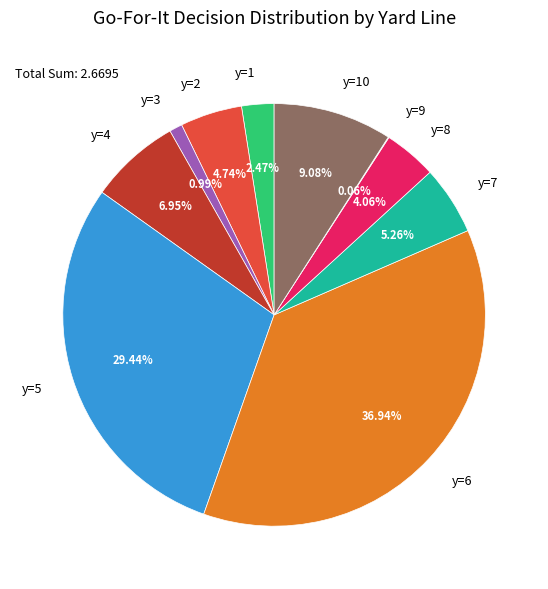

Between y=7 and y=10, which is larger?

y=10